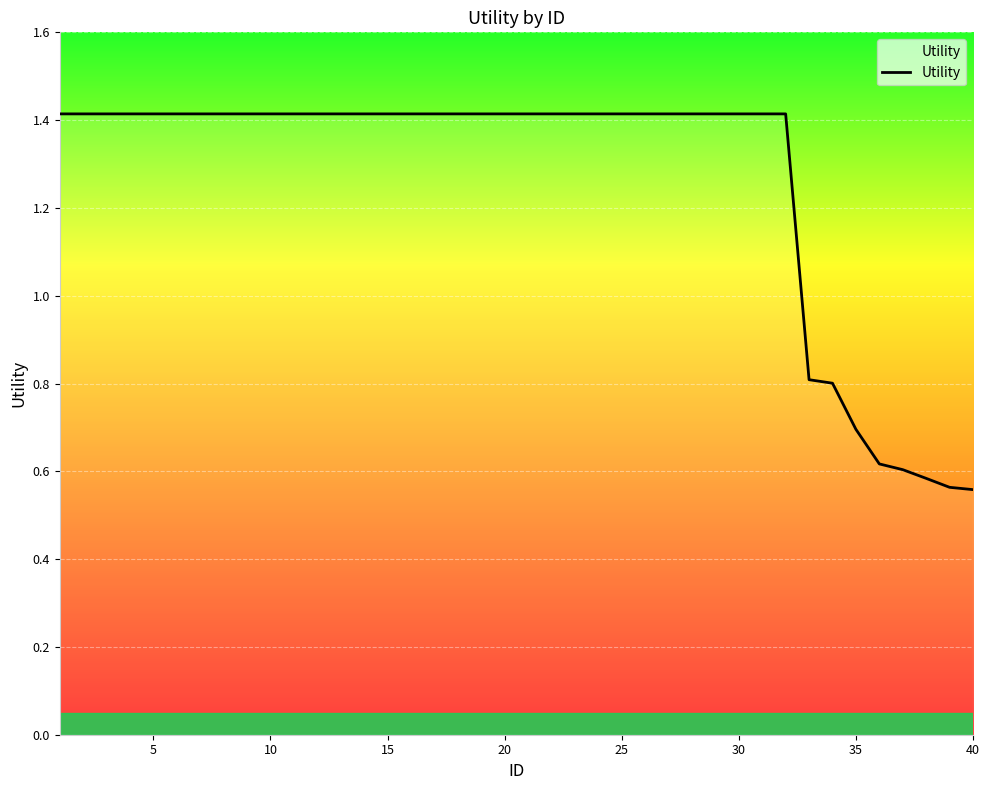

What is the maximum value shown in the chart?

1.4